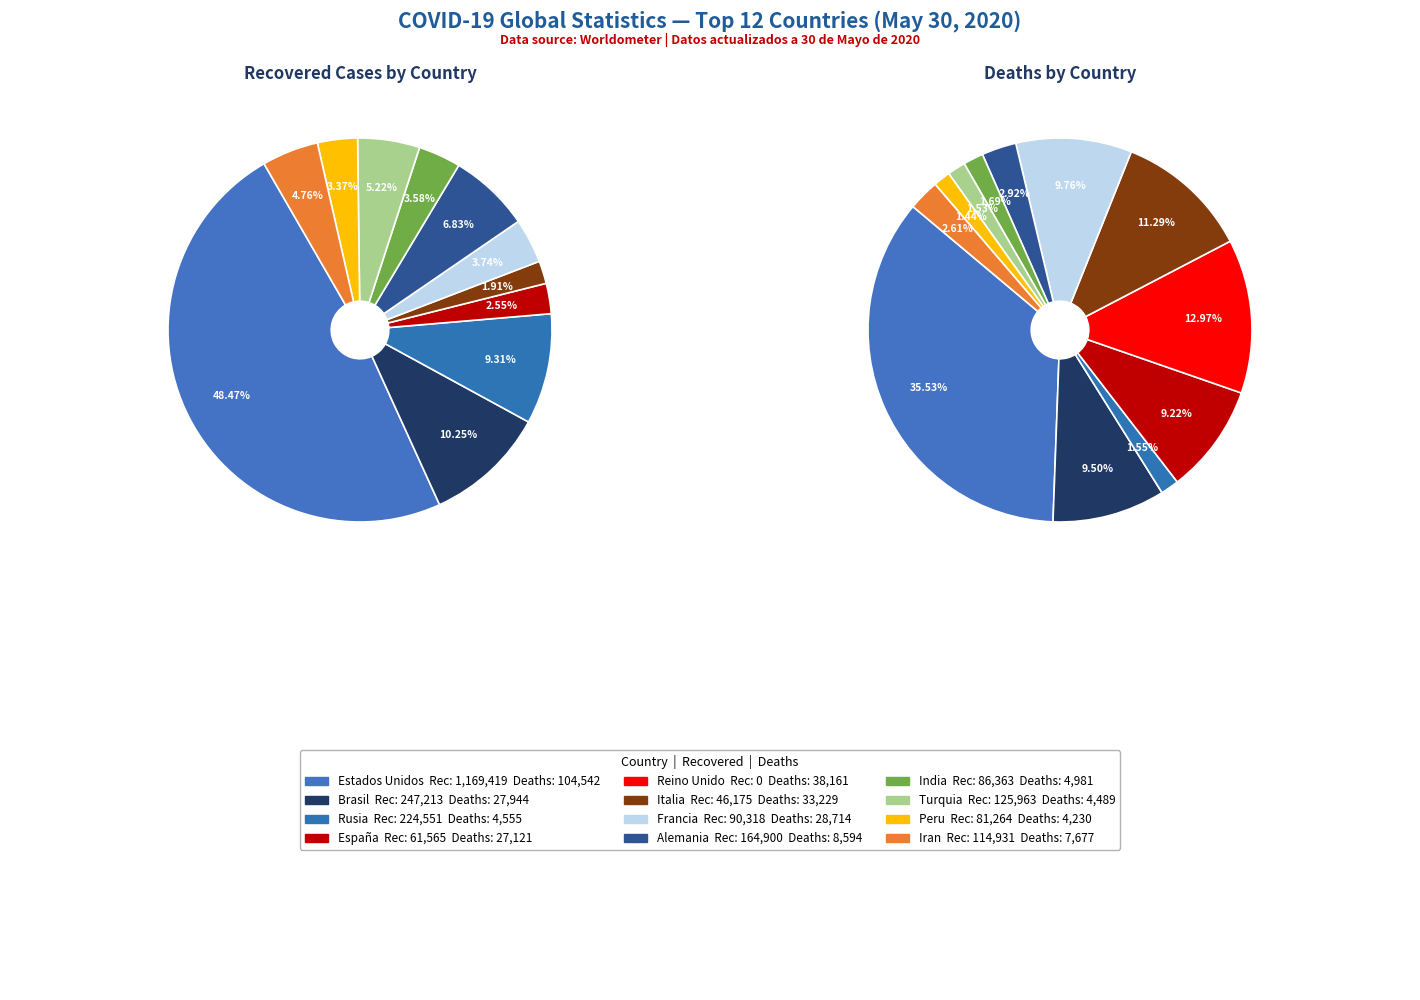

To the nearest percent, what is the average slice percentage?

8%